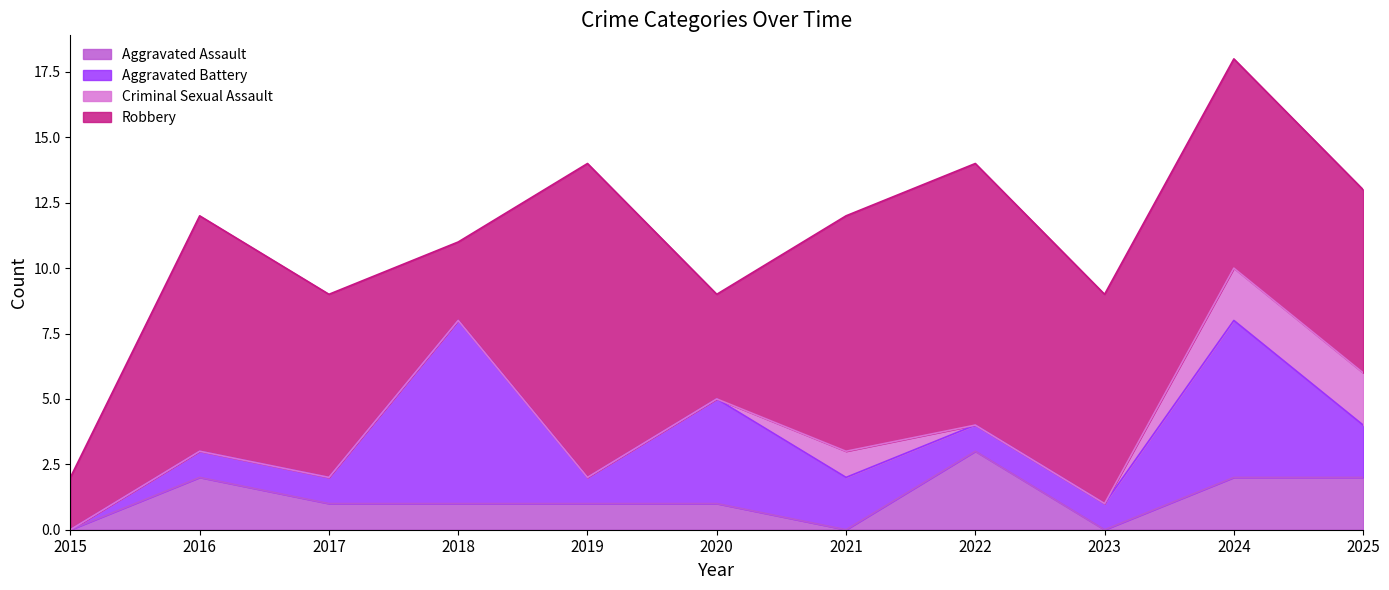

What is the difference between the maximum and minimum values in the Aggravated Assault series?

3